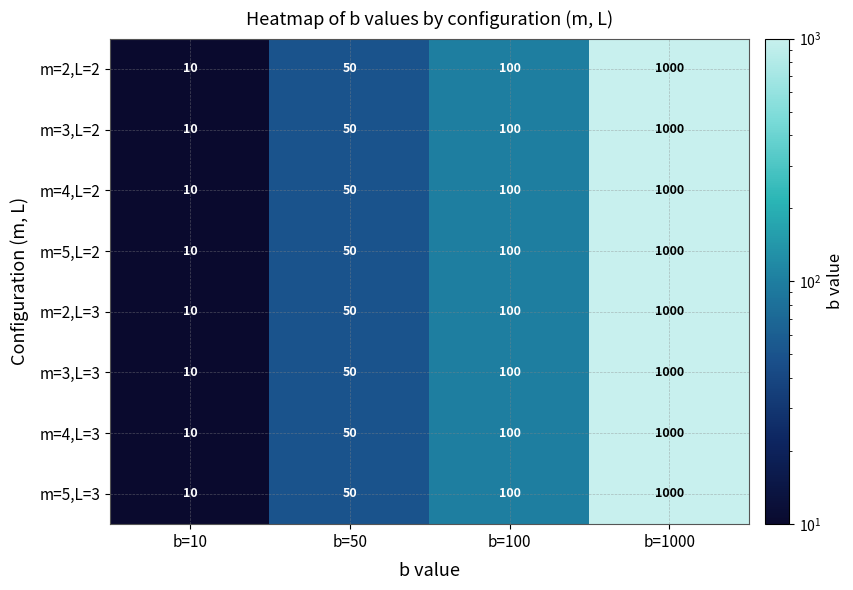

The m=4,L=2 series shows 100 at b=100. True or false?

True